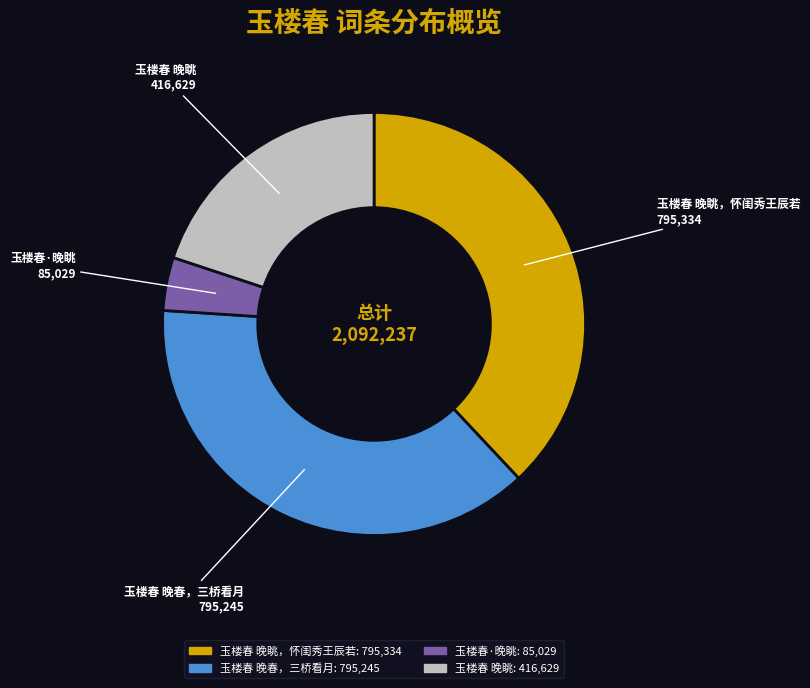

How many slices are in this pie chart?

4